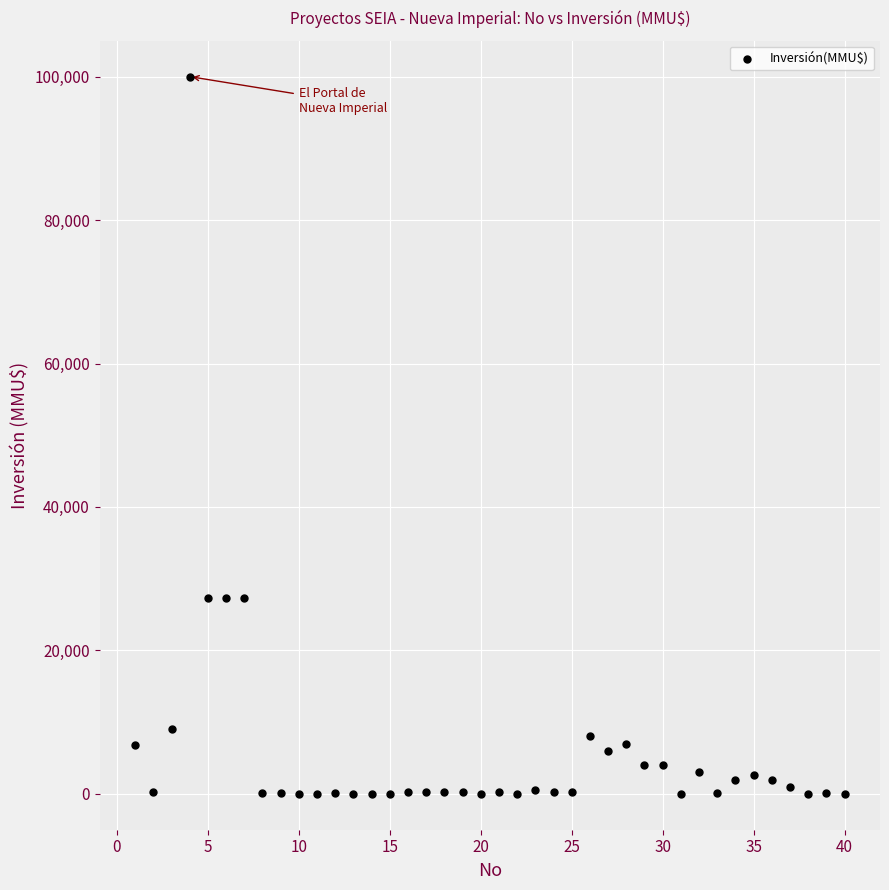

What is the range of X values (max minus min)?

39